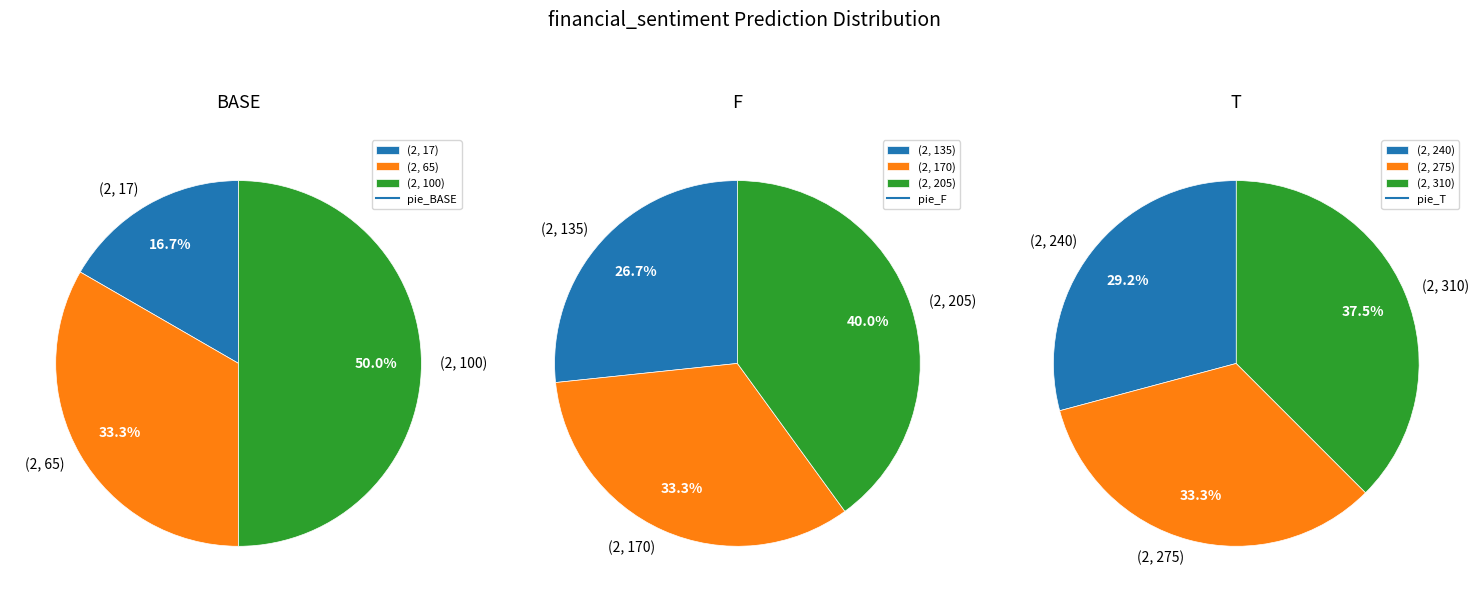

Which category has the biggest portion of the pie?

(2, 310)